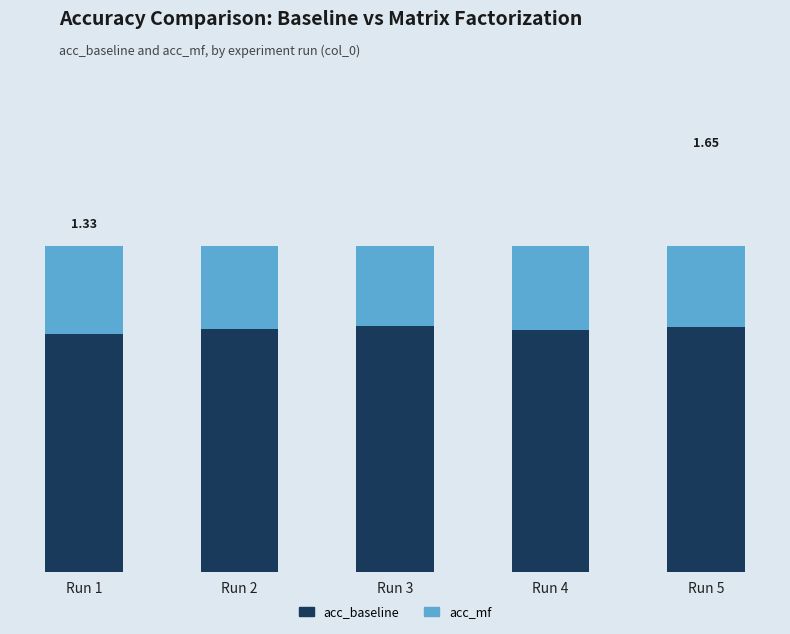

What is the spread (max minus min) of values at Run 2?

0.4